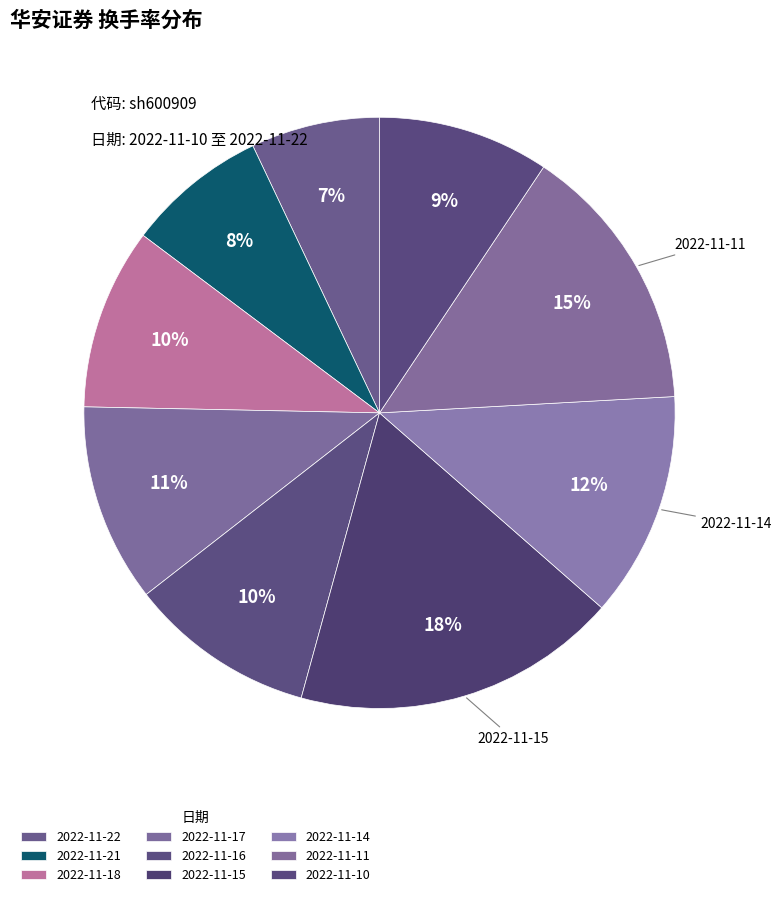

What is the ratio of the value at 2022-11-11 to the value at 2022-11-14?

1.2